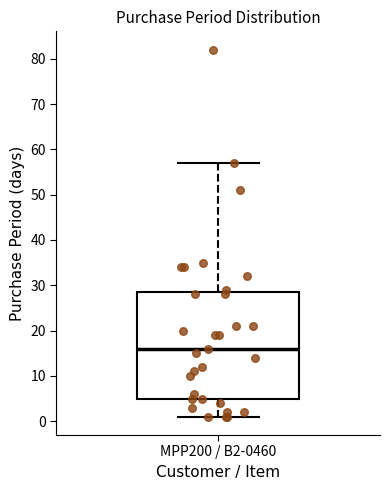

Transcribe this box plot: give where the median line is, the range the box spans, and where the two whiskers end, as read against the y-axis. The values are not printed on the chart, so give them approximately, as read against the axis.

median 16, box 5 to 29, whiskers 1 to 57